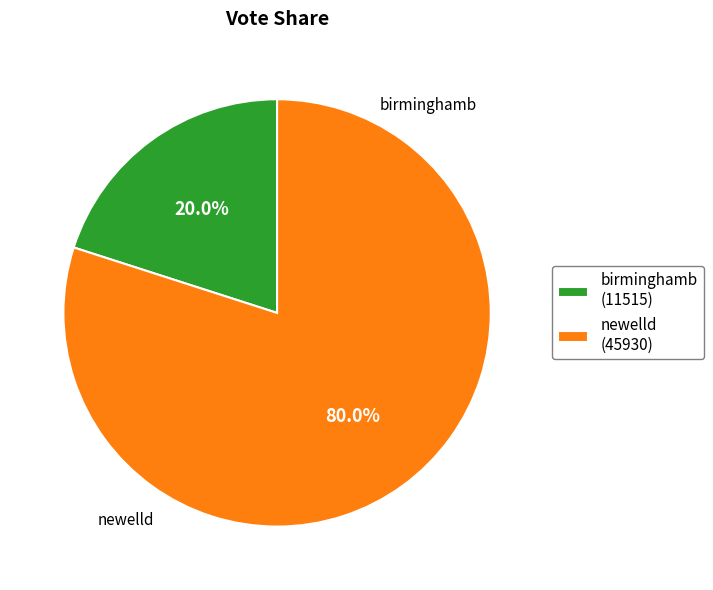

What percentage is the newelld slice, to the nearest percent?

80%